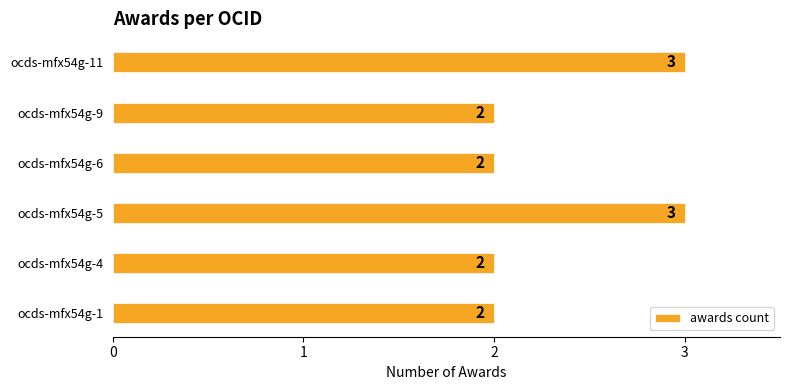

How many bars are there in total?

6